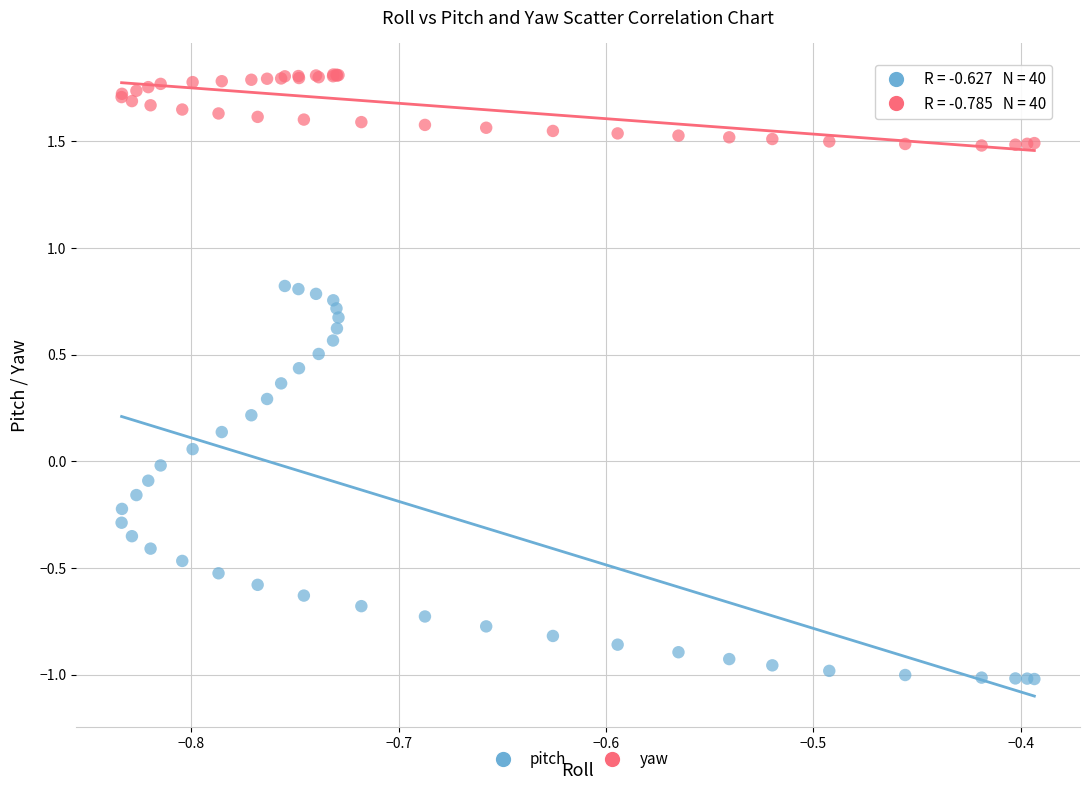

What are all the series names shown in the legend?

pitch, yaw